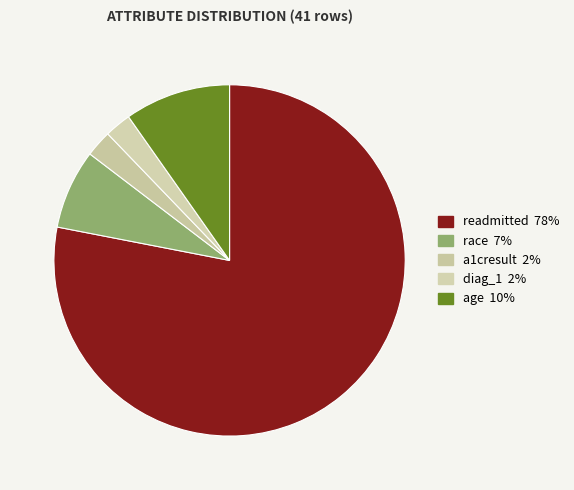

The diag_1 slice represents 17% of the pie. True or false?

False